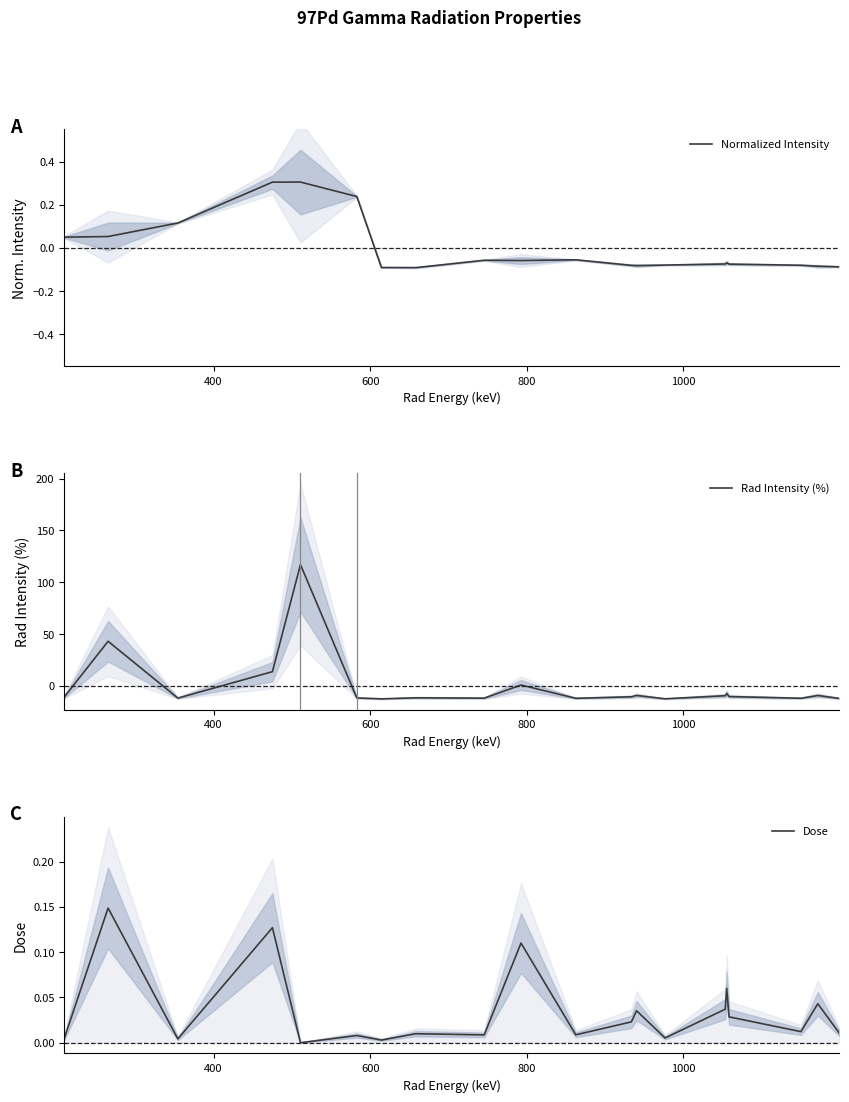

What is the maximum value for Normalized Intensity?

0.3